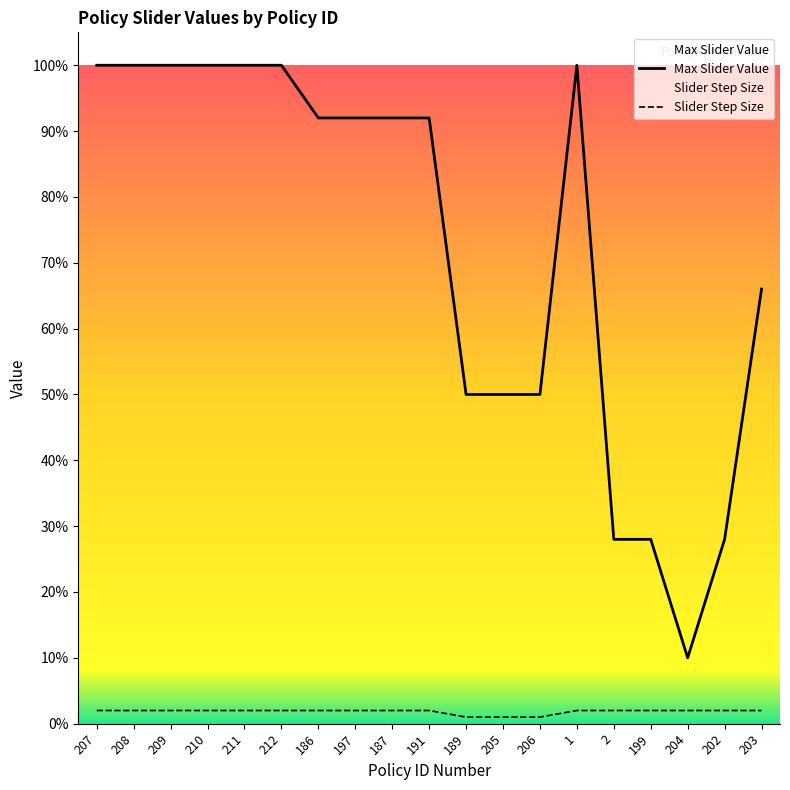

Does the chart display data point markers on the line(s)?

No